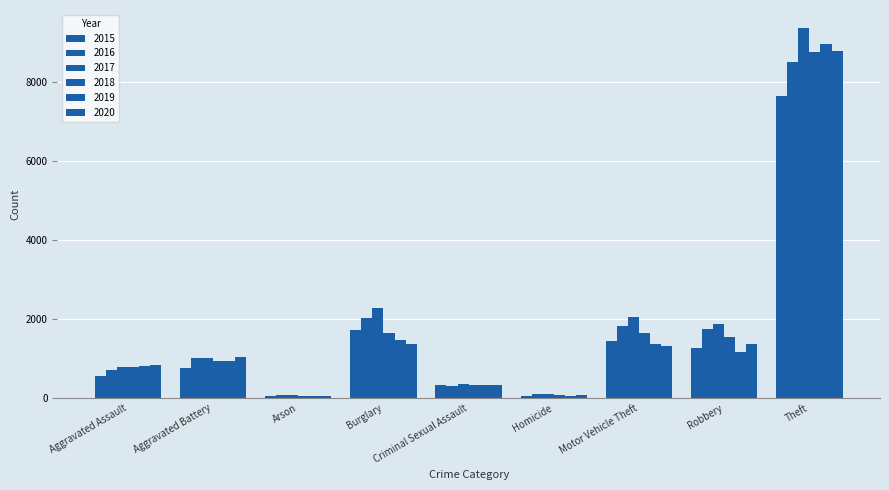

Where does the 2020 series first go above 1037?

Burglary